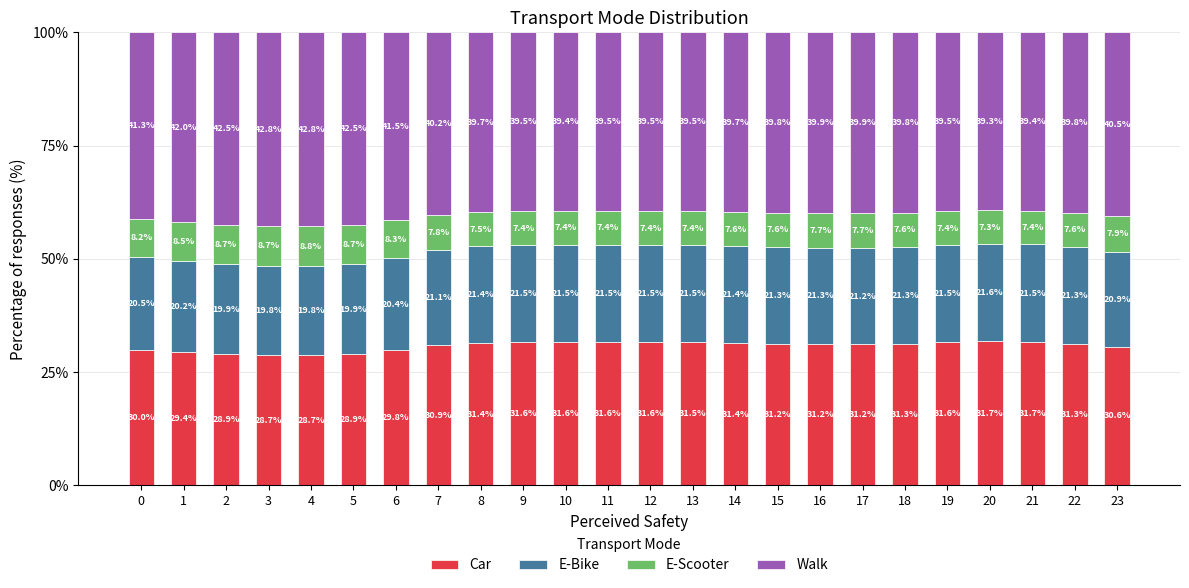

At which label does Car reach its minimum?

4